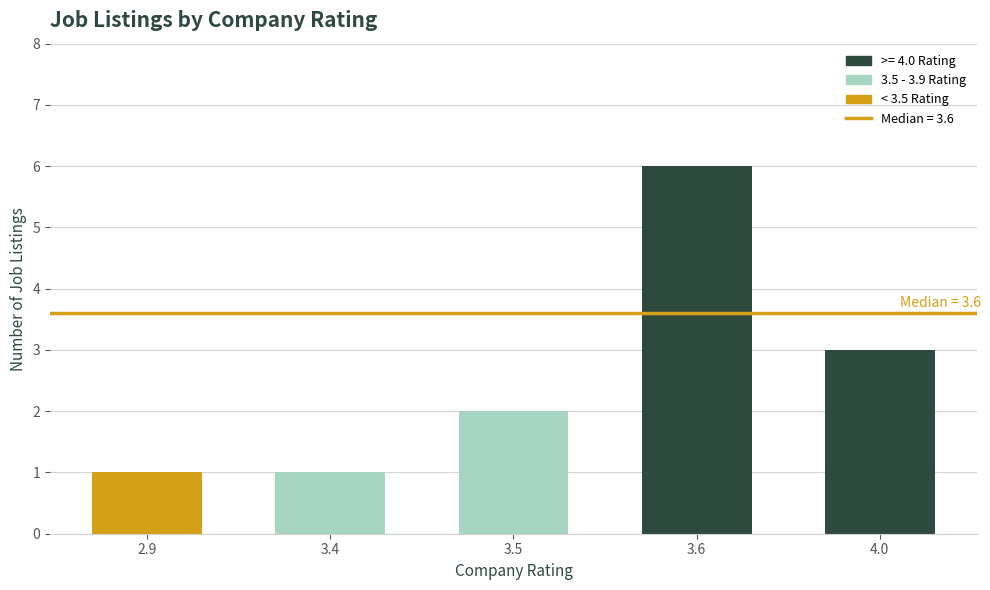

Count the number of data series in this chart.

1